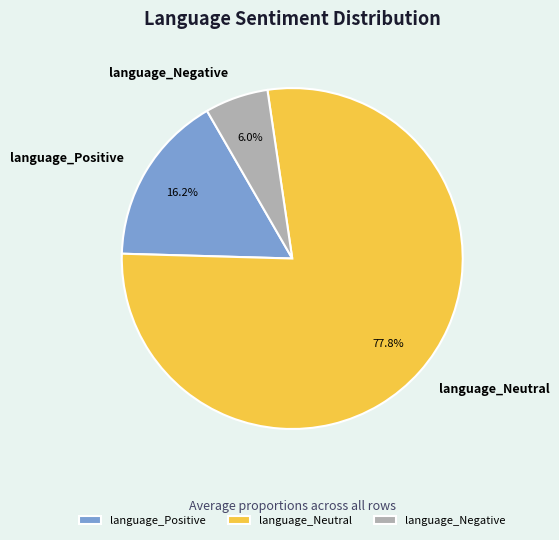

To the nearest percent, what is the difference between the largest and smallest slice percentages?

72%